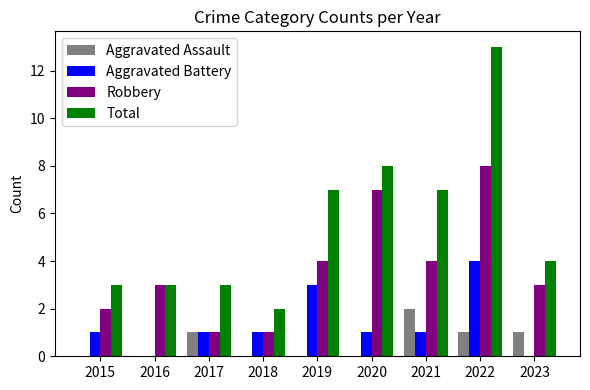

Read the Total value at 2015.

3